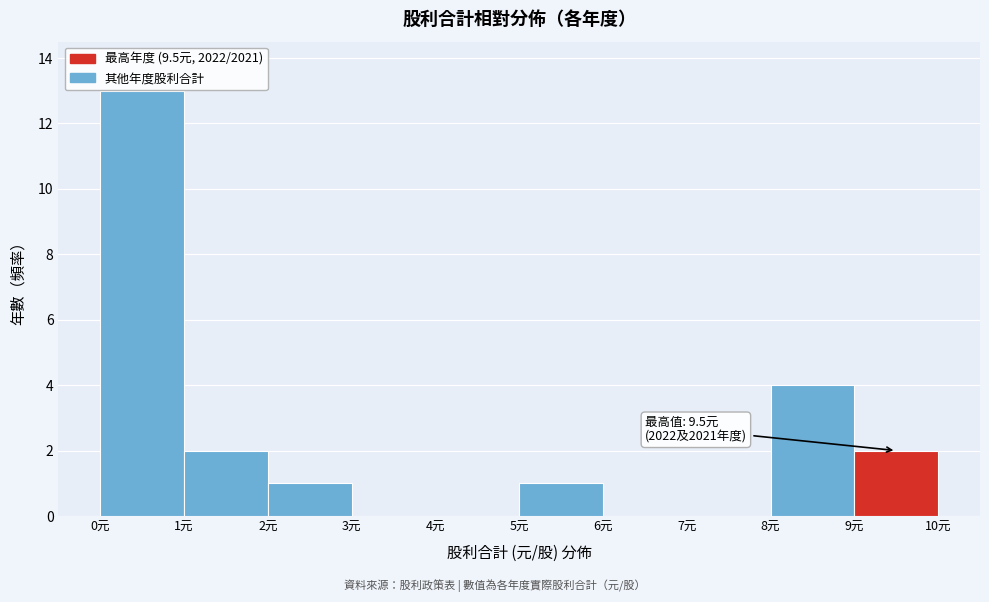

Which range on the x-axis has the tallest bar?

0 to 1